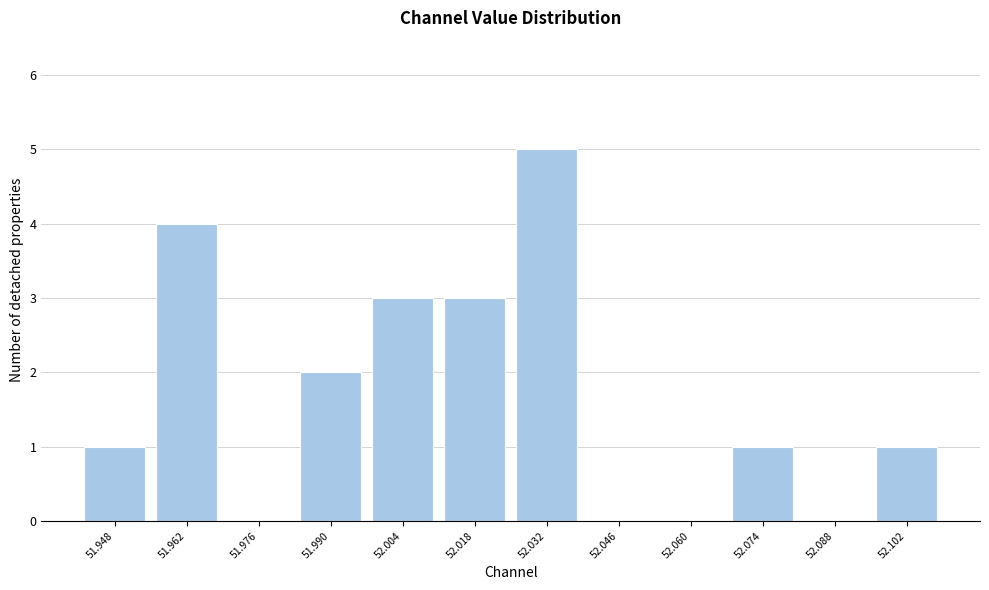

Reading left to right, what are all the values shown in this chart?

51.948=1	51.962=4	51.976=0	51.990=2	52.004=3	52.018=3	52.032=5	52.046=0	52.060=0	52.074=1	52.088=0	52.102=1